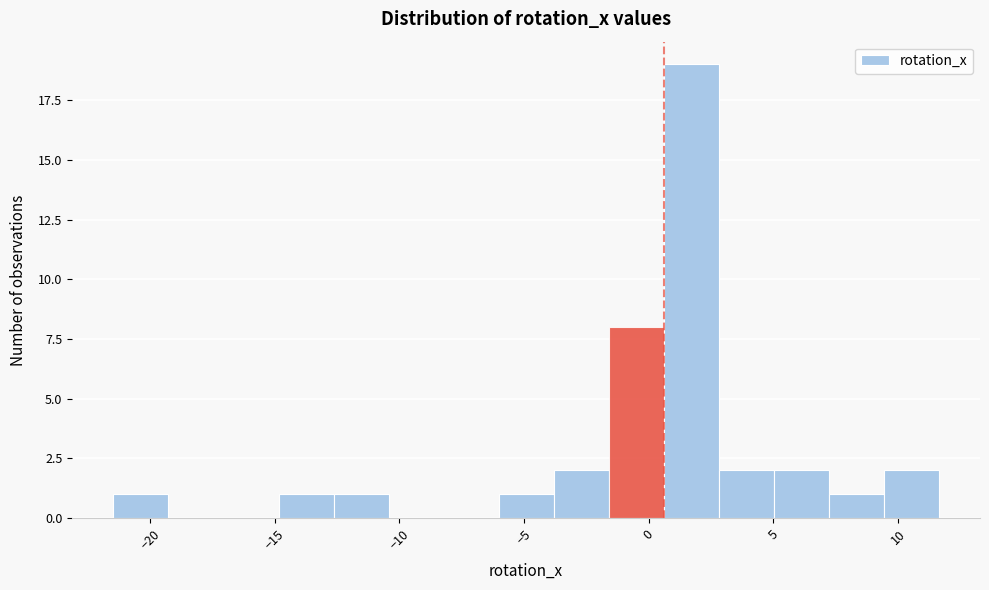

Reading left to right, list every bar in this chart as the range it spans on the x-axis followed by its height. Neither the bar edges nor the heights are printed on the chart, so give them approximately, as read against the axes.

-21.5 to -19.5: 1
-19.5 to -17.0: 0
-17.0 to -15.0: 0
-15.0 to -12.5: 1
-12.5 to -10.5: 1
-10.5 to -8.0: 0
-8.0 to -6.0: 0
-6.0 to -4.0: 1
-4.0 to -1.5: 2
-1.5 to 0.5: 8
0.5 to 3.0: 19
3.0 to 5.0: 2
5.0 to 7.0: 2
7.0 to 9.5: 1
9.5 to 11.5: 2